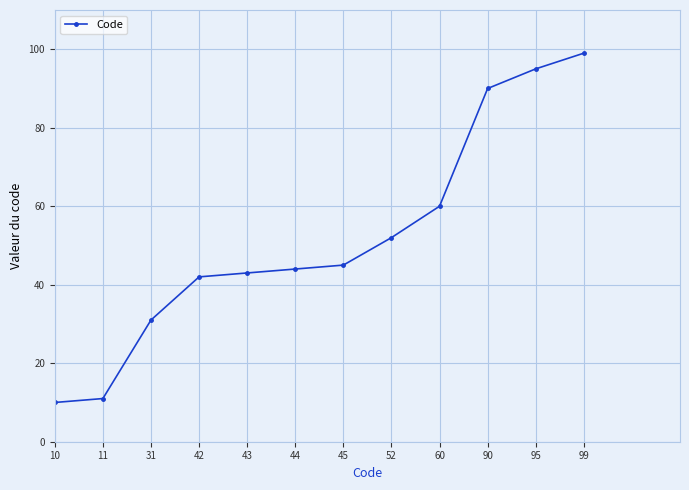

What is the sum of the values at 11 and 42?

53